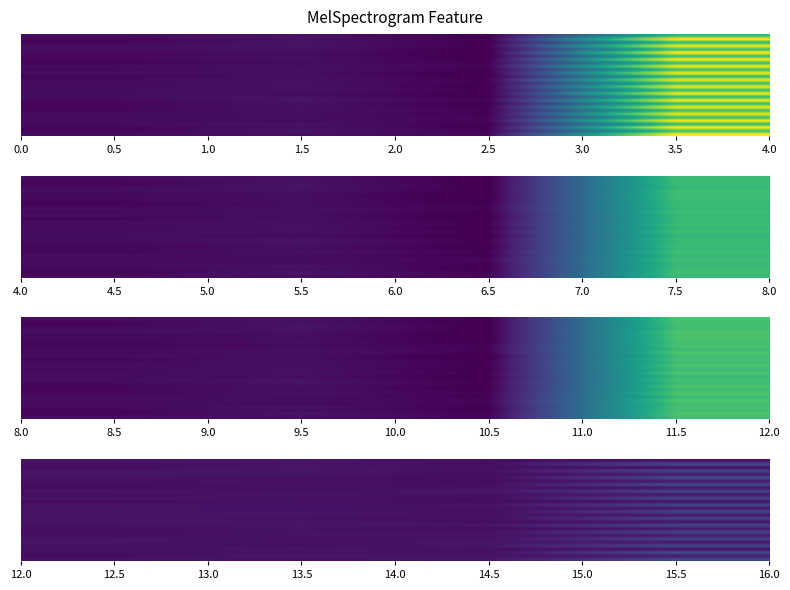

What is the difference between the highest and lowest values at 12.5?

9.8